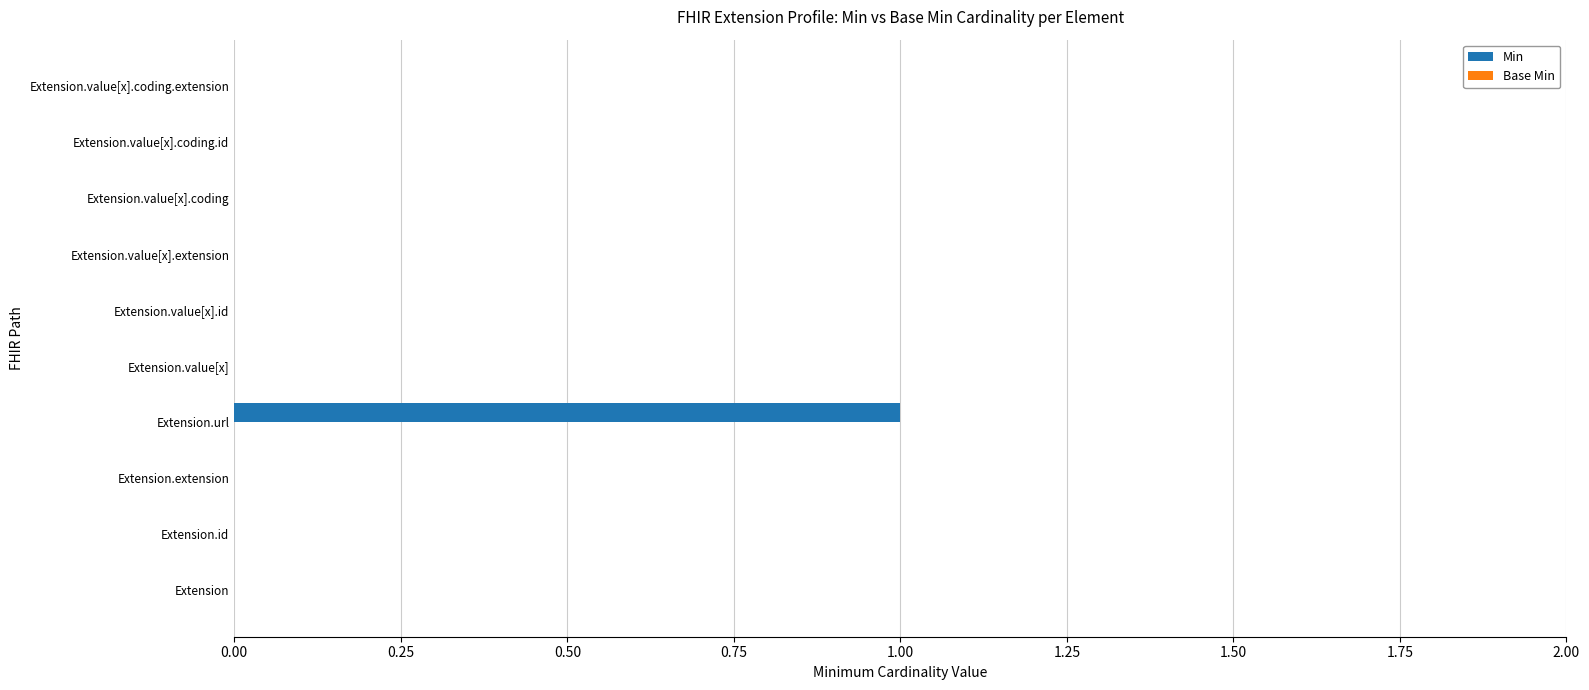

Reading top to bottom, what are all the values shown in this chart?

Extension.value[x].coding.extension=0	Extension.value[x].coding.id=0	Extension.value[x].coding=0	Extension.value[x].extension=0	Extension.value[x].id=0	Extension.value[x]=0	Extension.url=1	Extension.extension=0	Extension.id=0	Extension=0